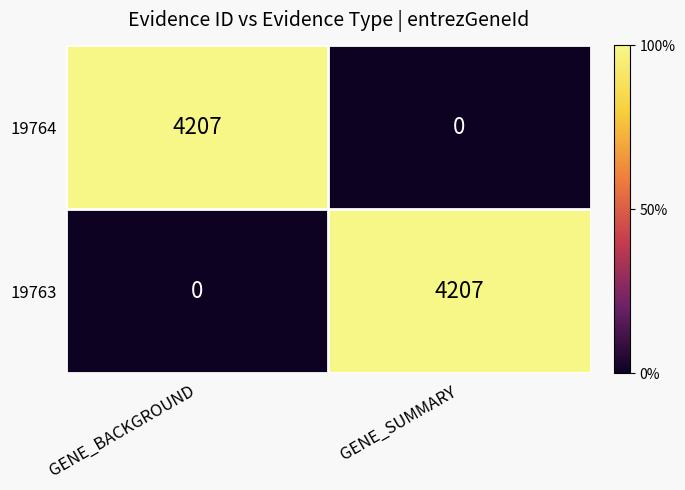

List the labels in order of 19764 value, smallest first.

GENE_SUMMARY, GENE_BACKGROUND